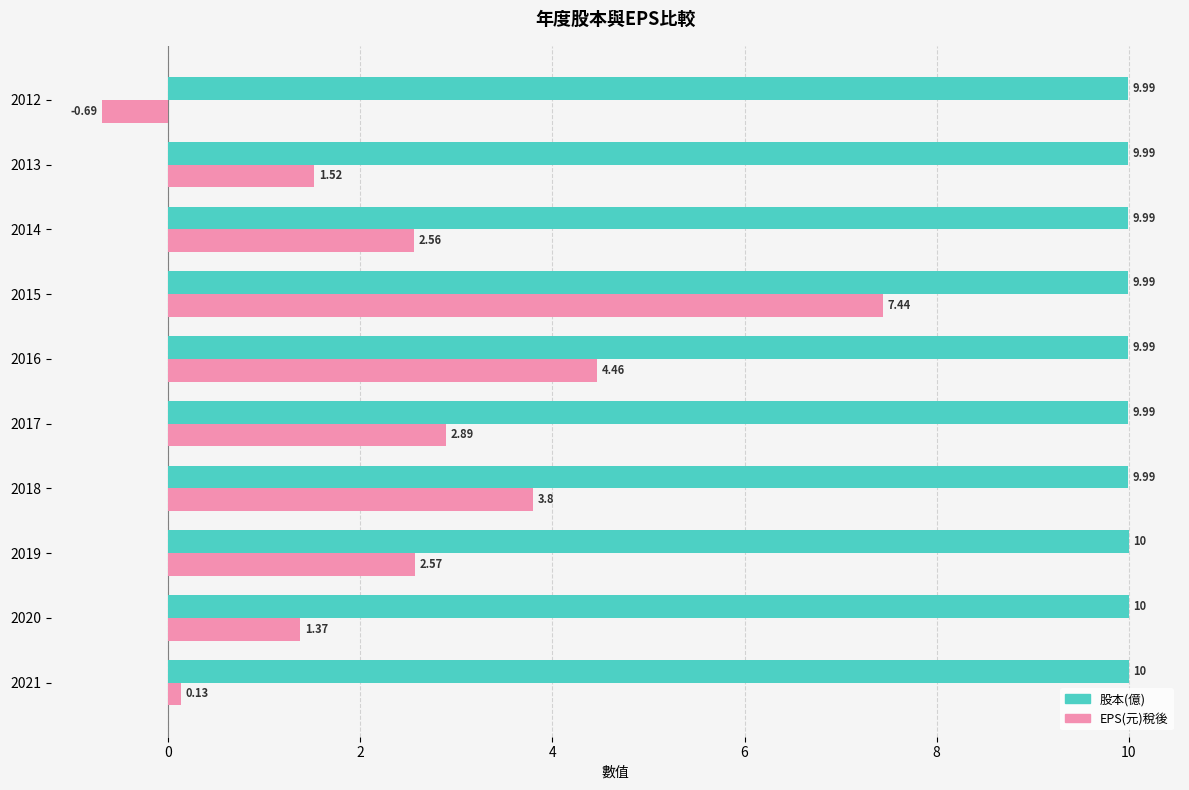

Which series has the widest spread of values?

EPS(元)稅後